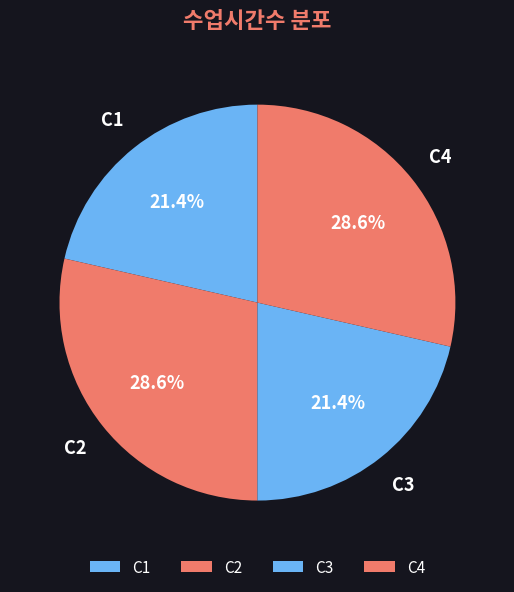

To the nearest percent, what is the average slice percentage?

25%